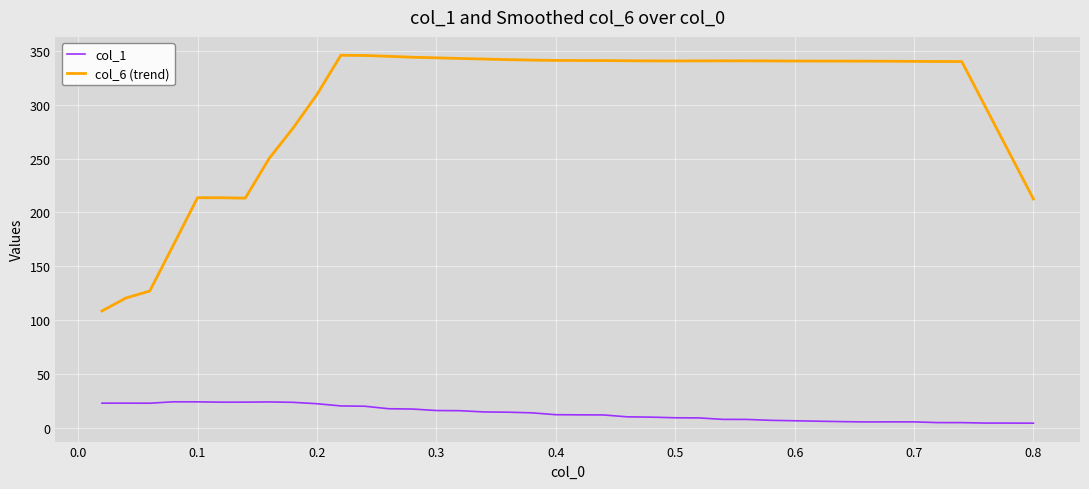

What is the difference between the maximum and minimum values in the col_1 series?

19.8